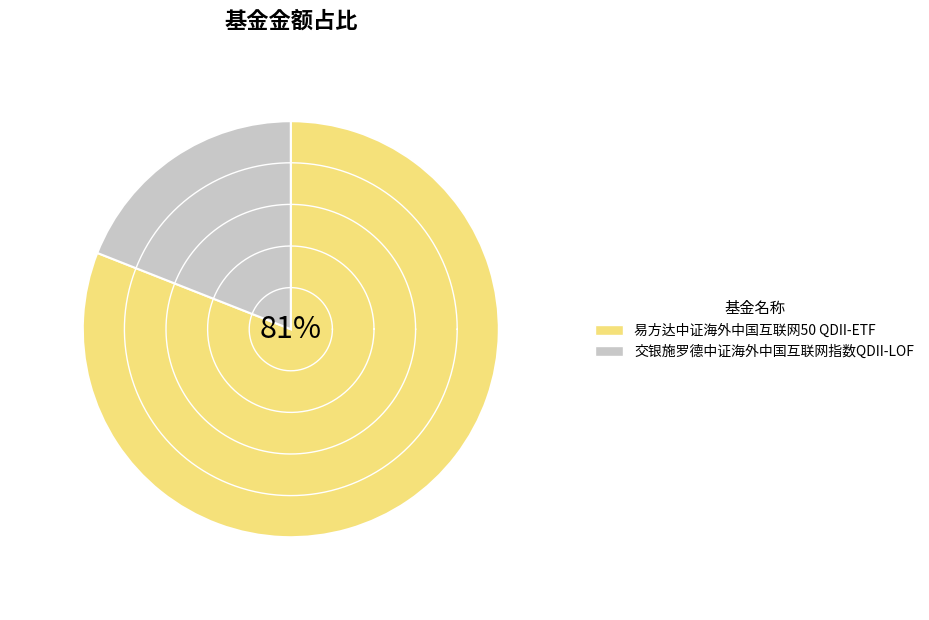

How many slices are in this pie chart?

2